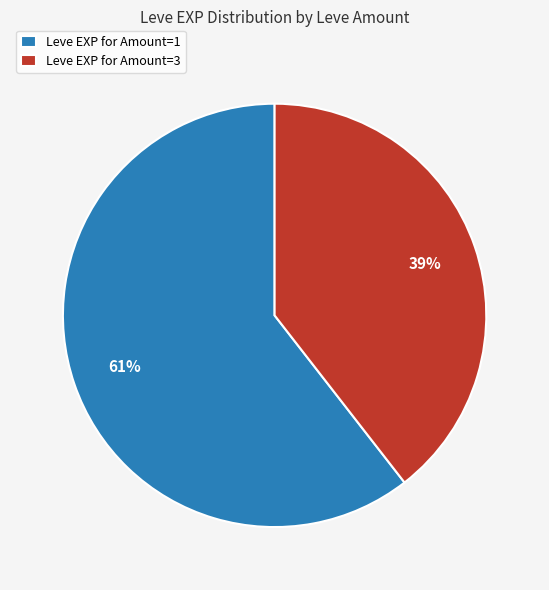

Is there a majority slice in this chart?

Yes